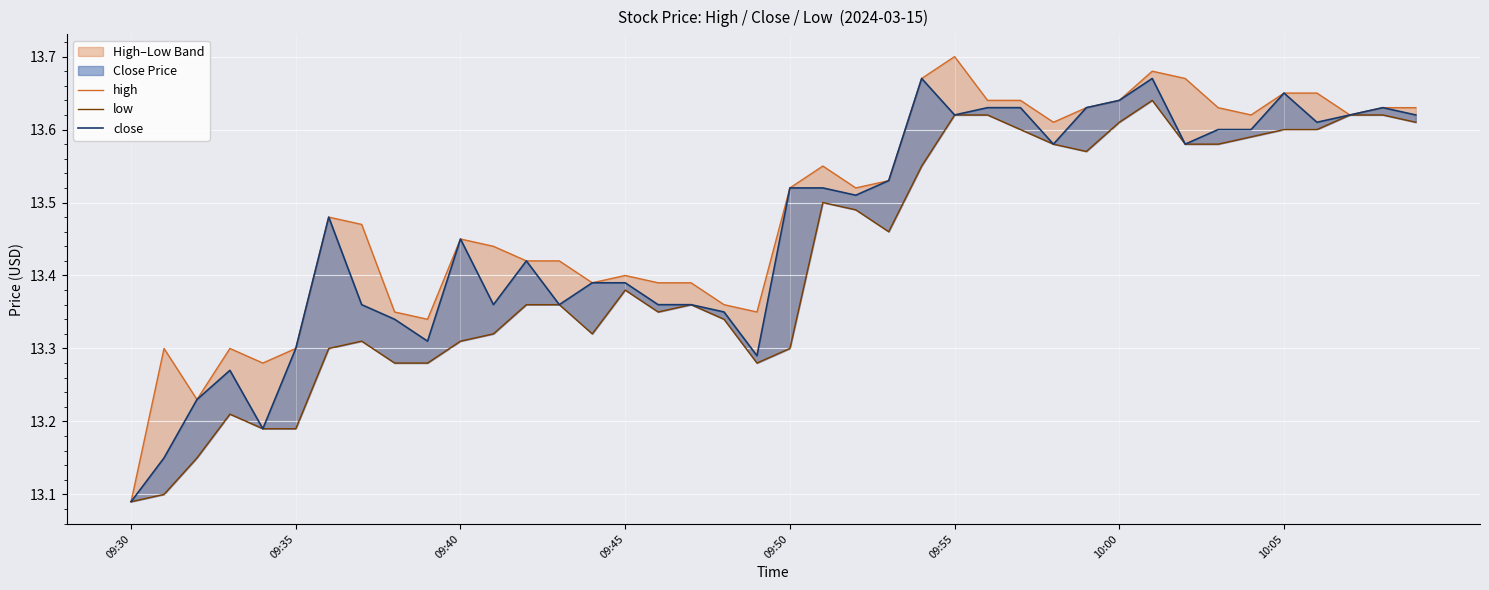

What is the smallest value displayed?

13.1